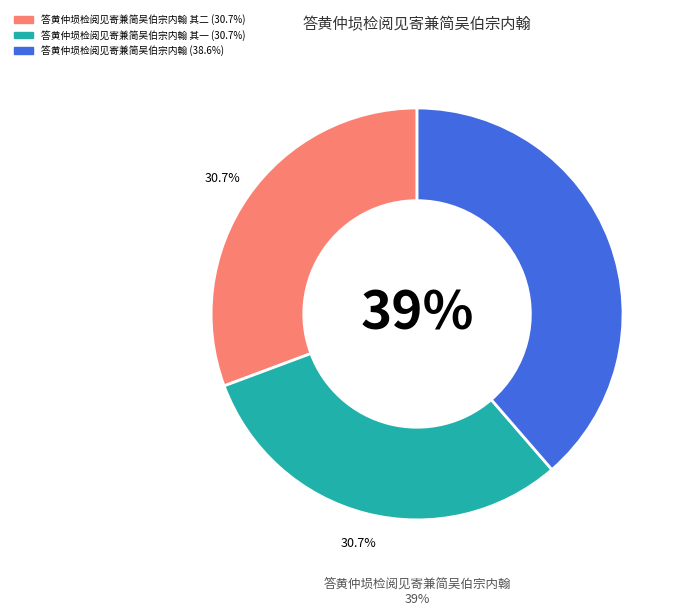

Is it true that 答黄仲埙检阅见寄兼简吴伯宗内翰 is 39% of the pie?

True